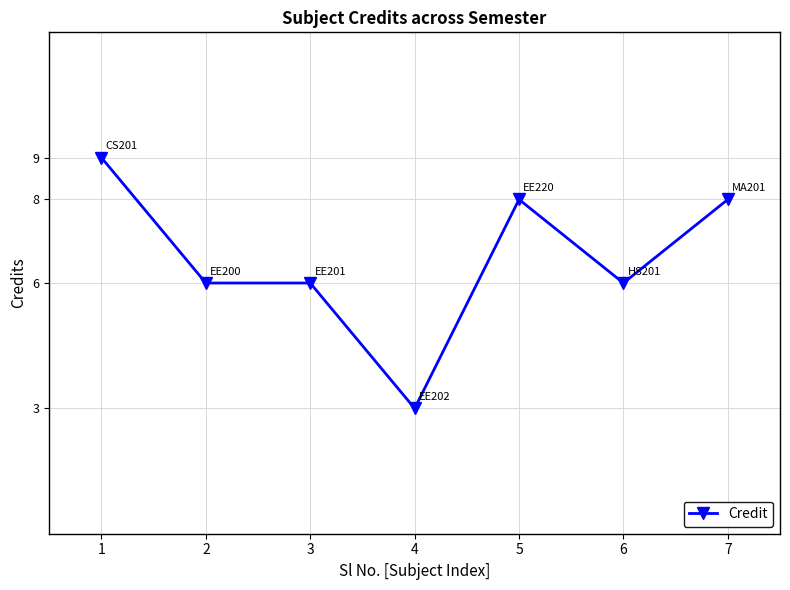

Read the value at 4.

3